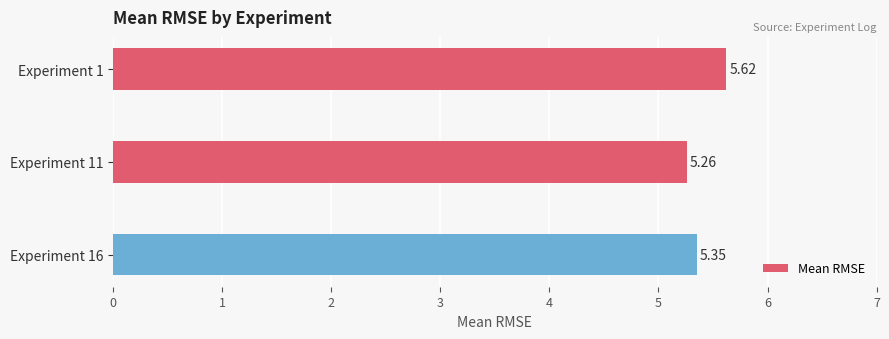

Rank the categories by value from lowest to highest.

Experiment 11, Experiment 16, Experiment 1